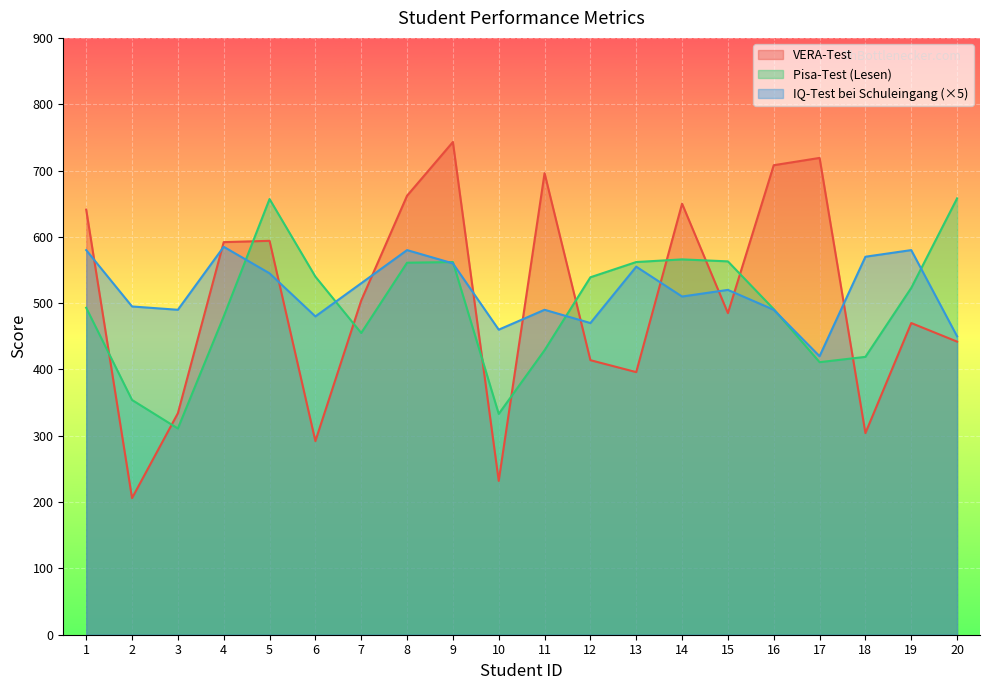

At which category does VERA-Test reach its first local valley?

2